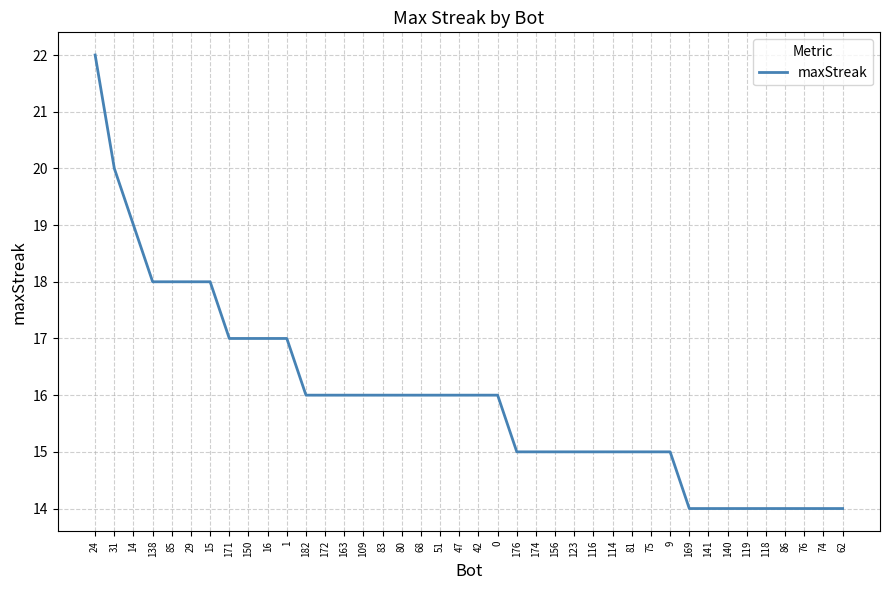

What is the sum of all values?

638